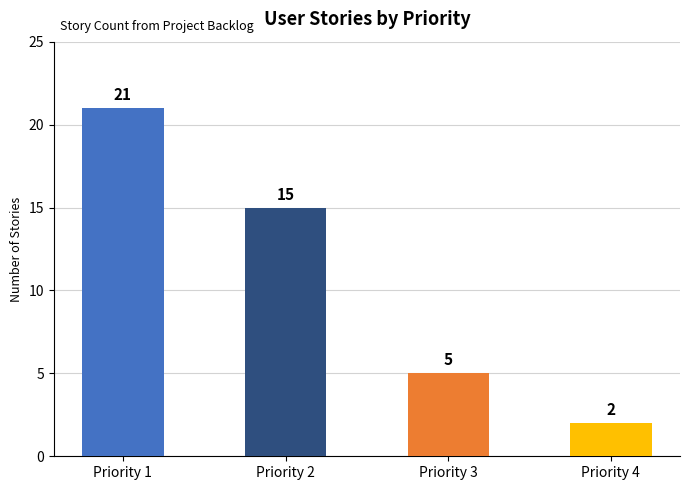

Rank the categories by value from lowest to highest.

Priority 4, Priority 3, Priority 2, Priority 1